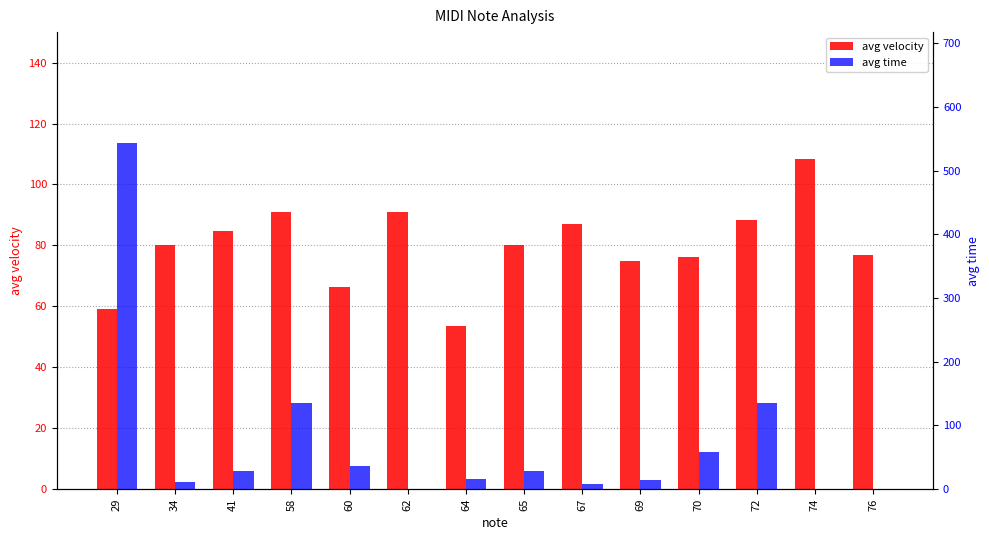

What is the sum of the avg time values at 58 and 76?

136.0